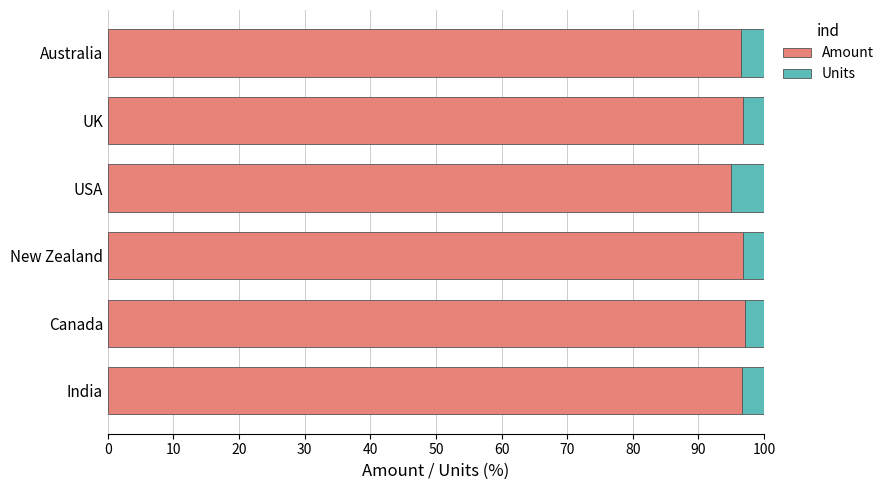

How many series are shown in this chart?

2